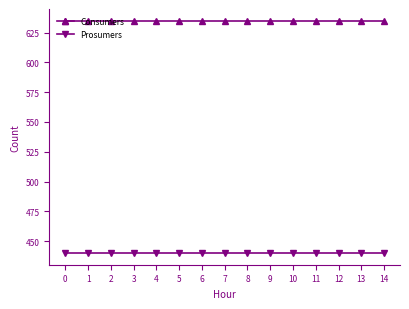

How many data points does each series have?

15